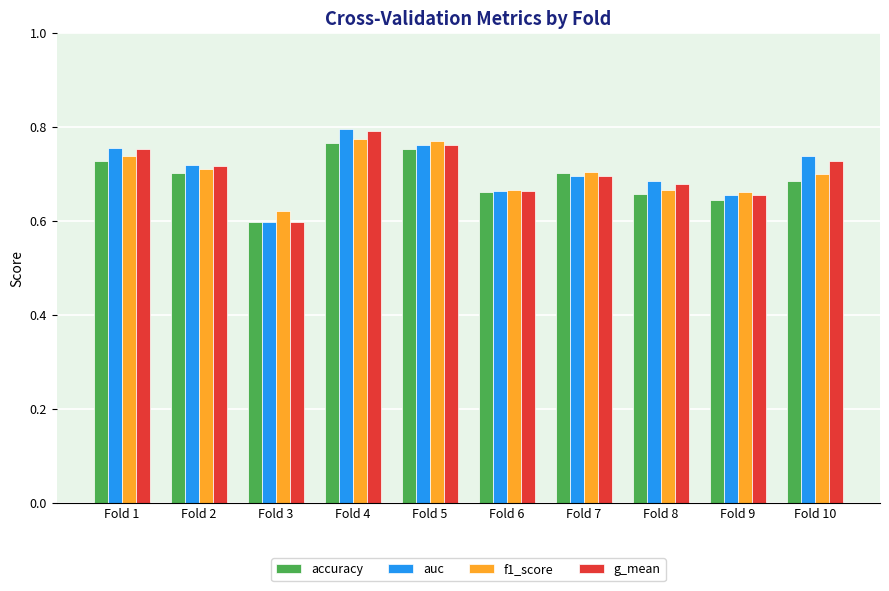

Which series has the widest spread of values?

auc